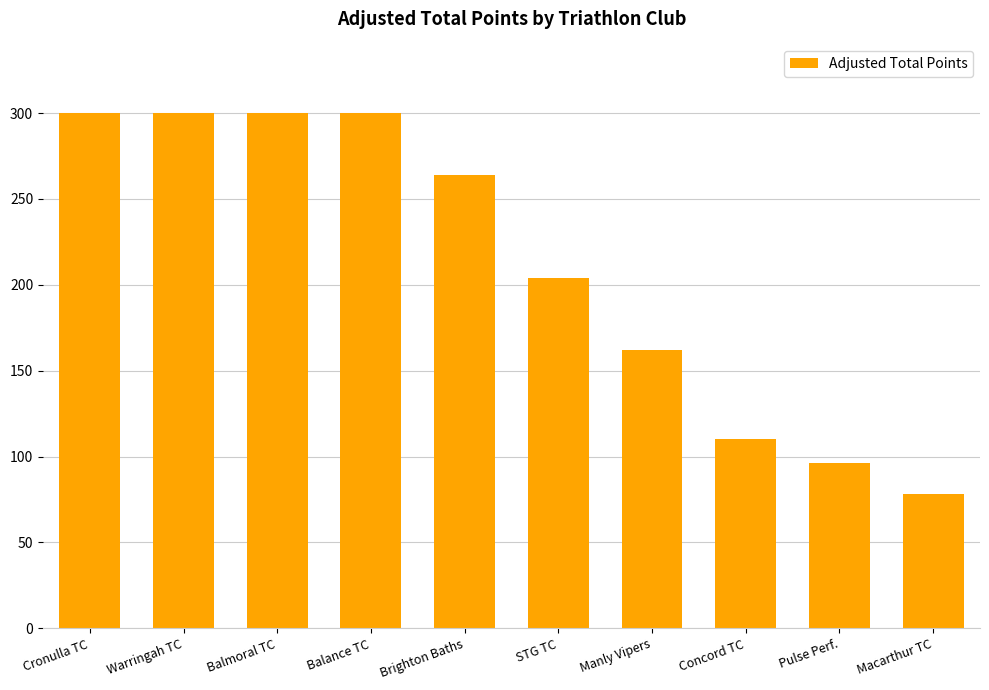

What is the change in value from STG TC to Concord TC?

-94